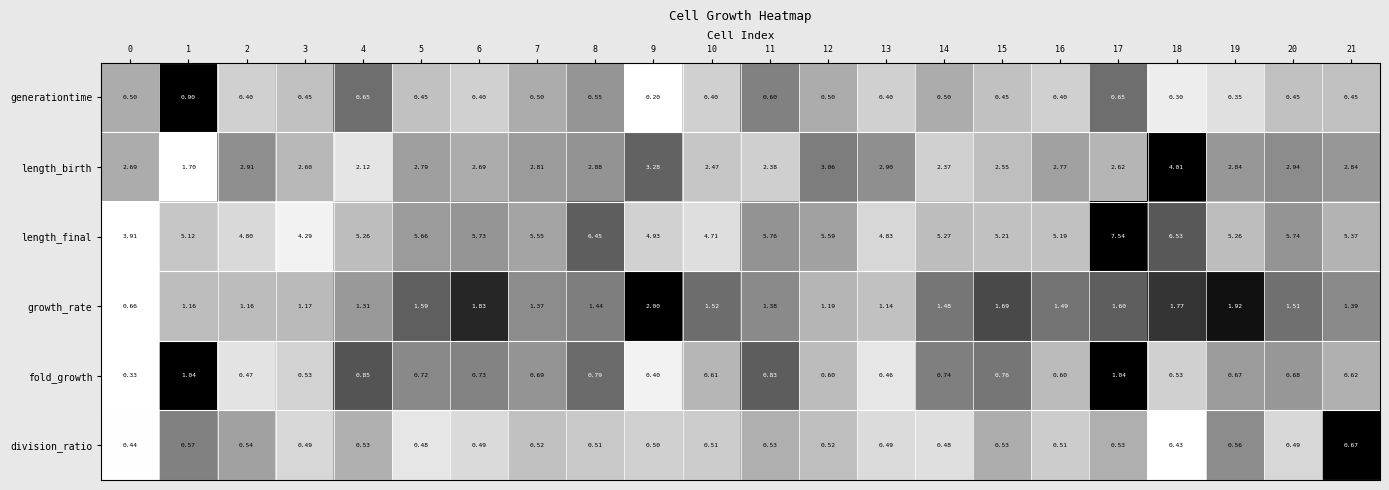

How many series are shown in this chart?

6